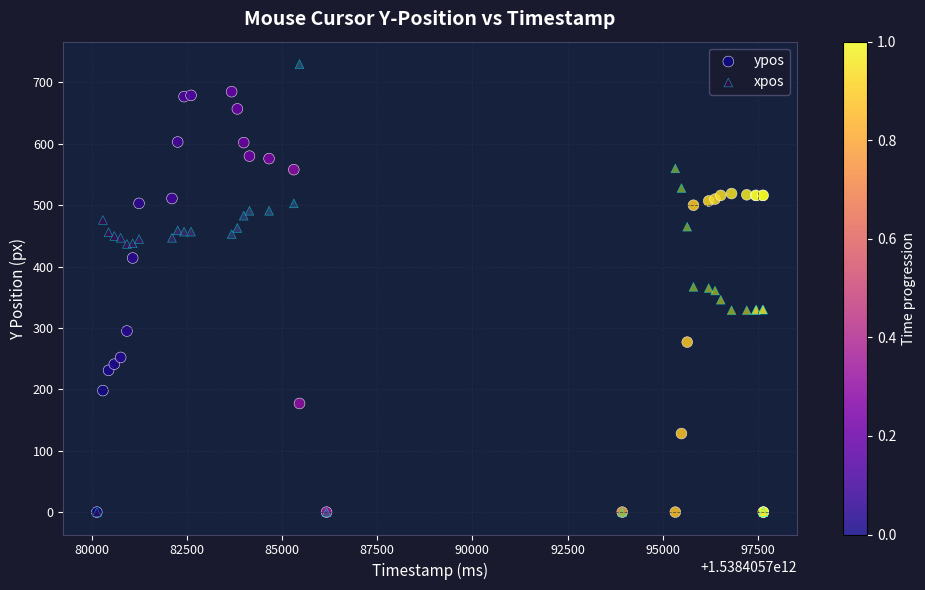

Which series contains the highest Y value?

xpos